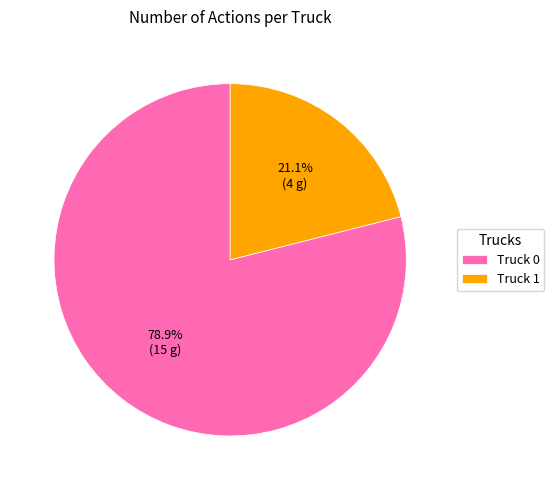

Which category has the smallest portion of the pie?

Truck 1